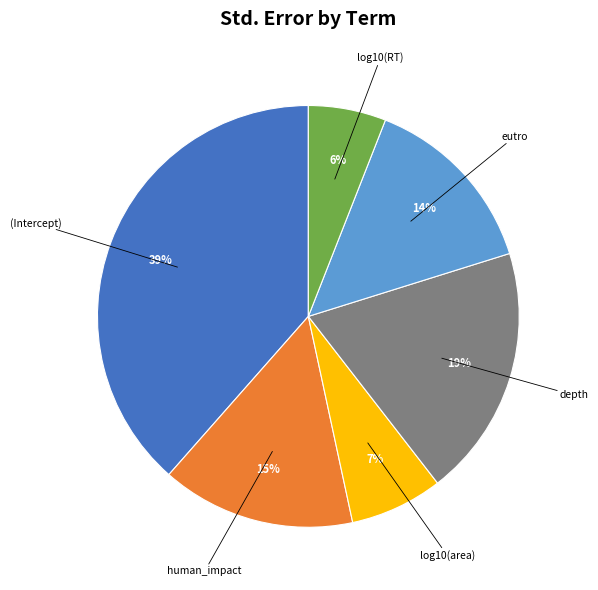

How many segments does this pie chart have?

6